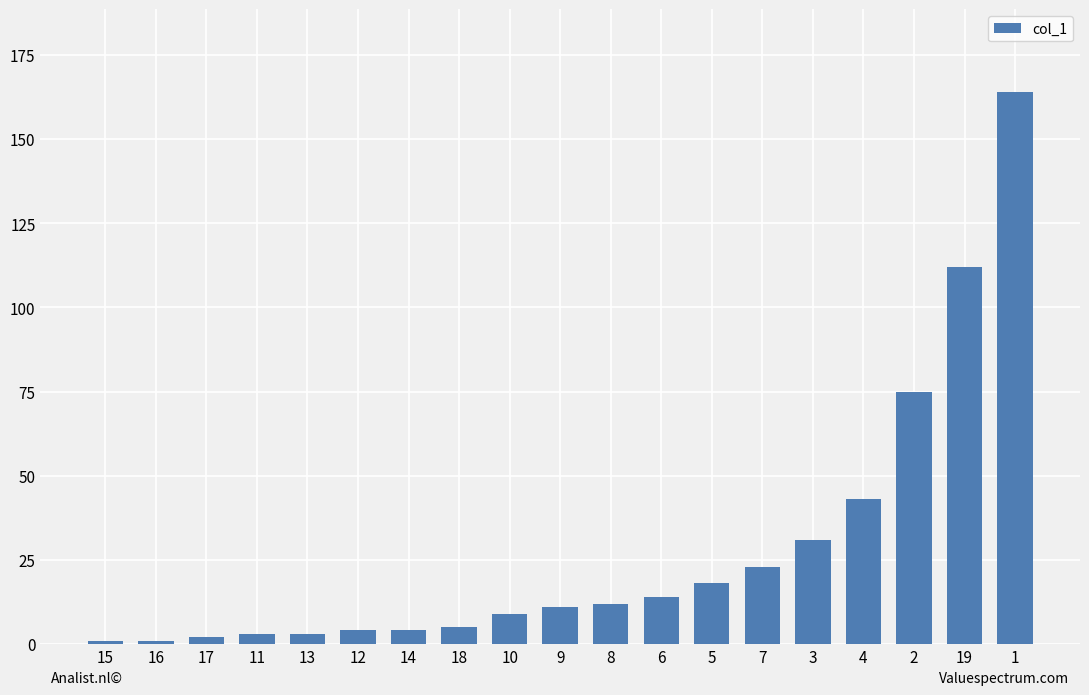

The chart shows a value of 5 at 18. True or false?

True